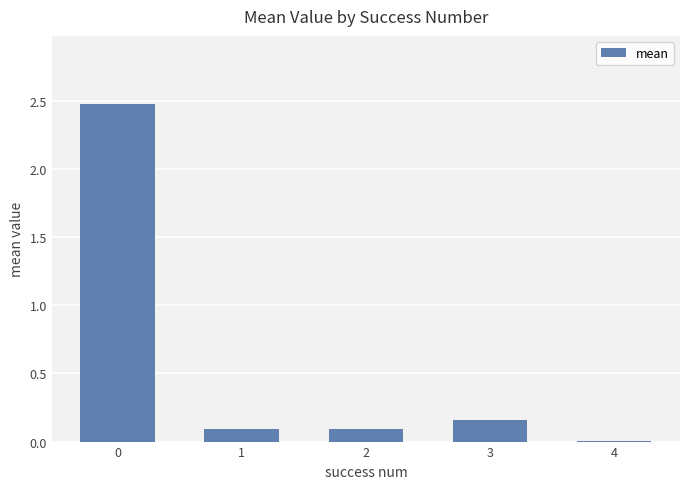

At which label is the value closest to 1?

3